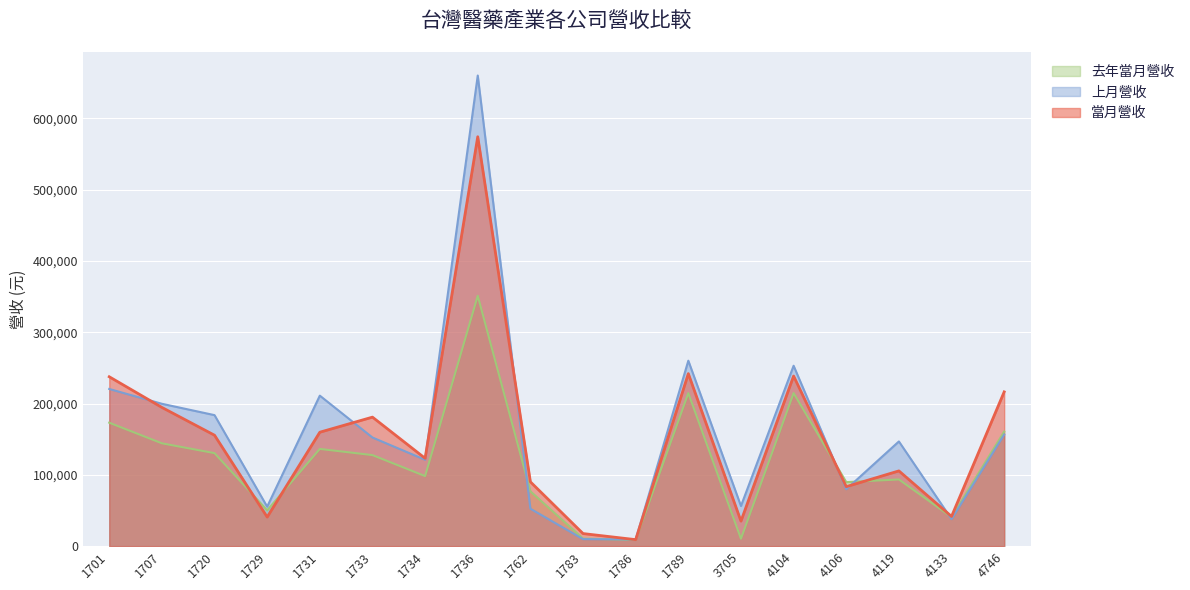

Reading left to right, extract all data points from this chart.

當月營收: 237515	194533	155534	40800	159749	180903	123186	574061	90165	17642	9127	241897	35071	238533	83407	105520	41664	216329
上月營收: 220381	199621	183699	55334	211038	152330	121116	659880	52487	9842	9394	260045	56291	252948	79801	146811	37909	156500
去年當月營收: 173104	144196	130413	50232	136328	127667	98228	351064	76863	10551	8744	214569	10441	214621	89750	93519	40761	160611